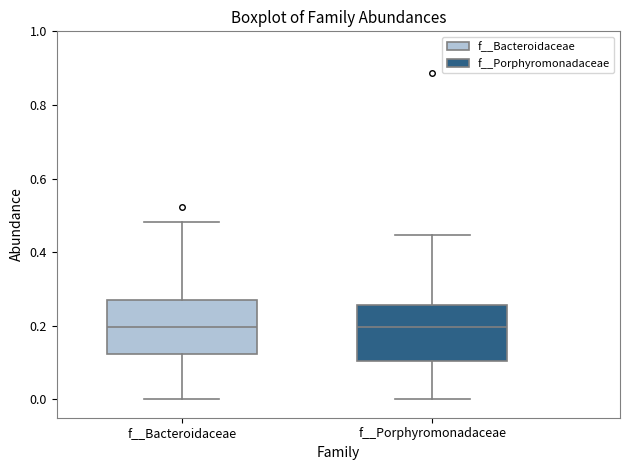

Reading left to right, read every box against the y-axis: the position of its median line, the range the box covers, and the ends of its whiskers. The values are not printed on the chart, so give them approximately, as read against the axis.

f__Bacteroidaceae: median 0.20, box 0.12 to 0.26, whiskers 0.00 to 0.48
f__Porphyromonadaceae: median 0.20, box 0.10 to 0.26, whiskers 0.00 to 0.44